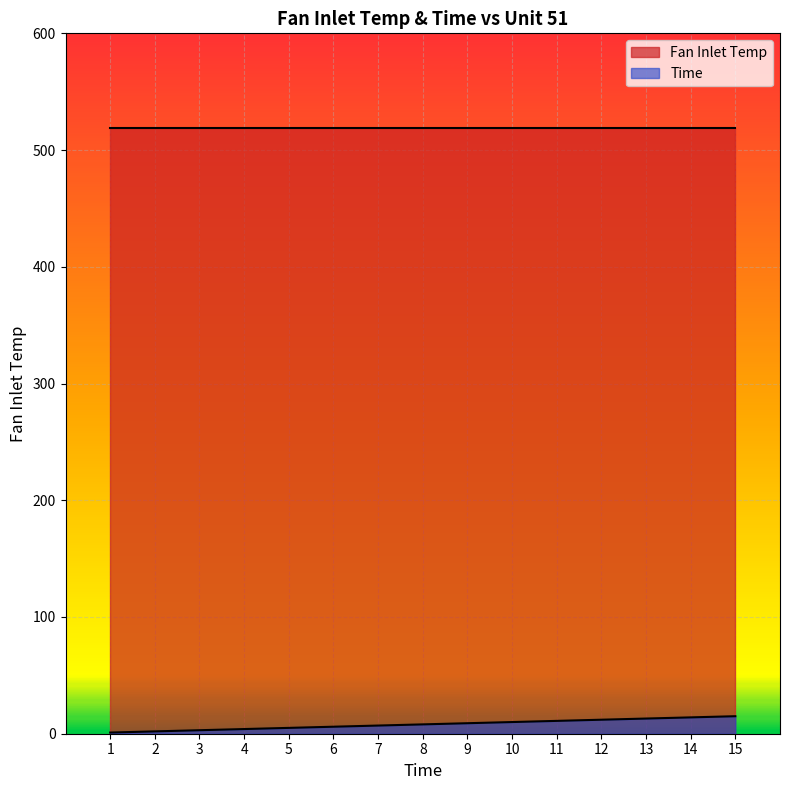

List the labels in order of value, largest first.

15, 14, 13, 12, 11, 10, 9, 8, 7, 6, 5, 4, 3, 2, 1